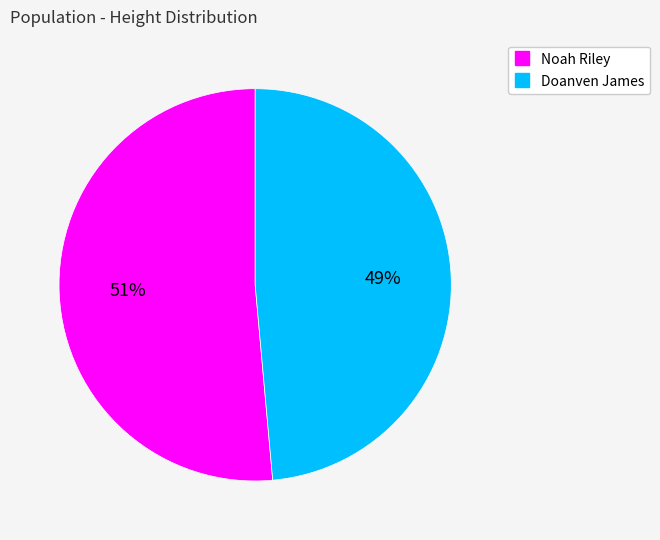

Does any single category account for the majority?

Yes